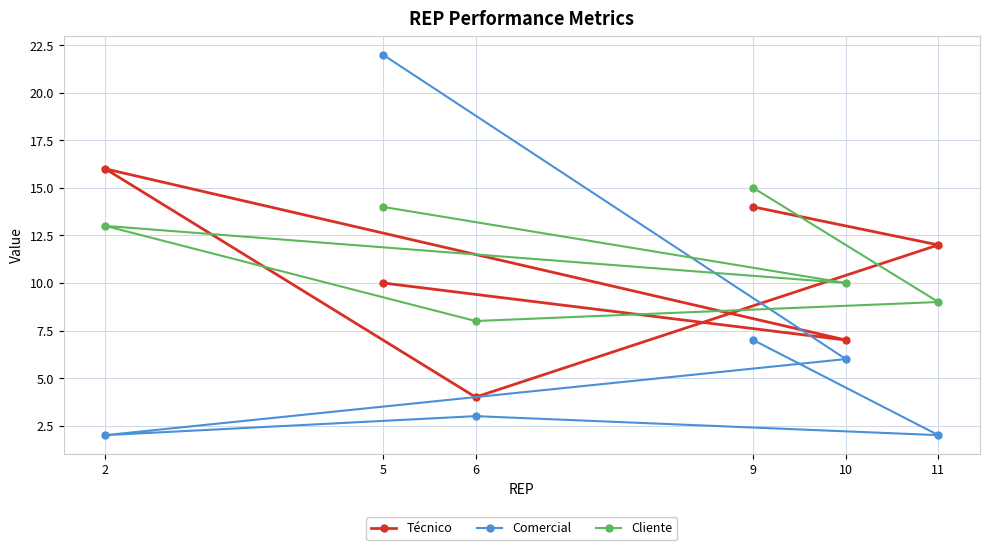

How many distinct data groups are displayed?

3